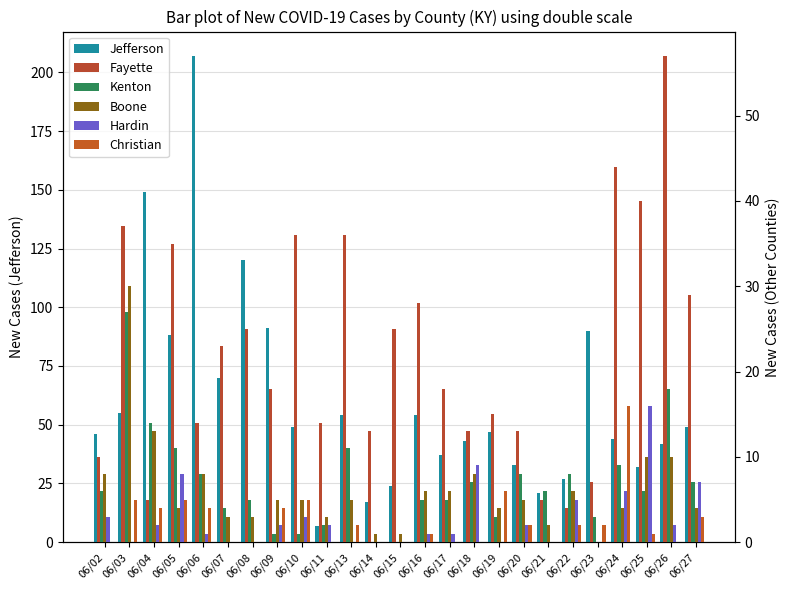

Which series has the largest range (max minus min)?

Jefferson